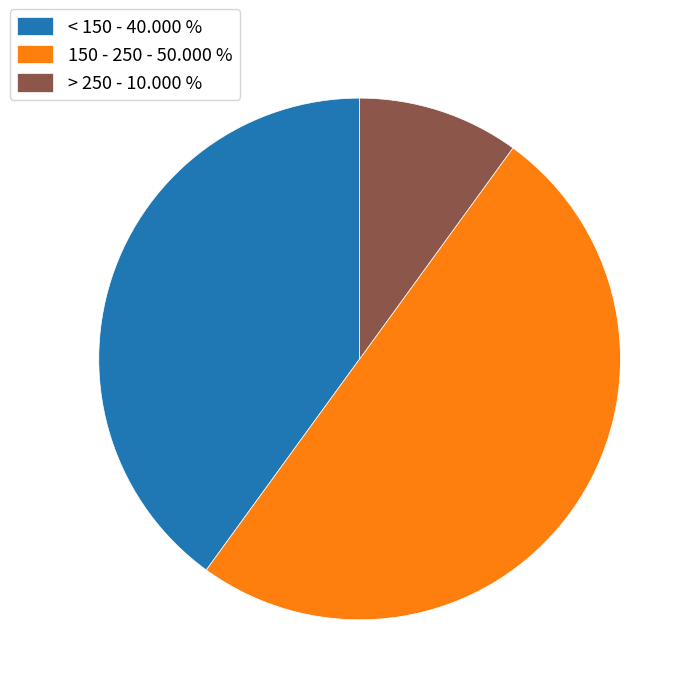

How many slices are in this pie chart?

3